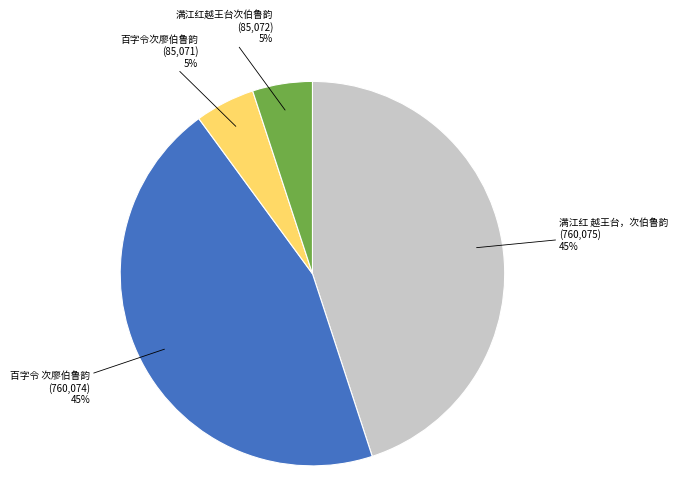

To the nearest percent, what is the average slice percentage?

25%